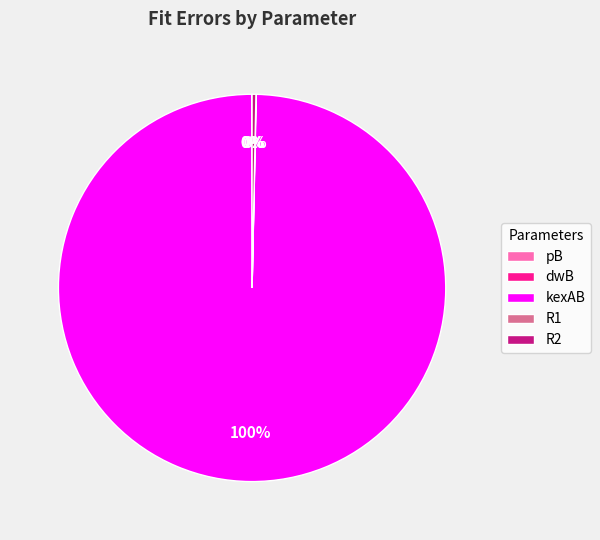

What percentage is the kexAB slice, to the nearest percent?

100%